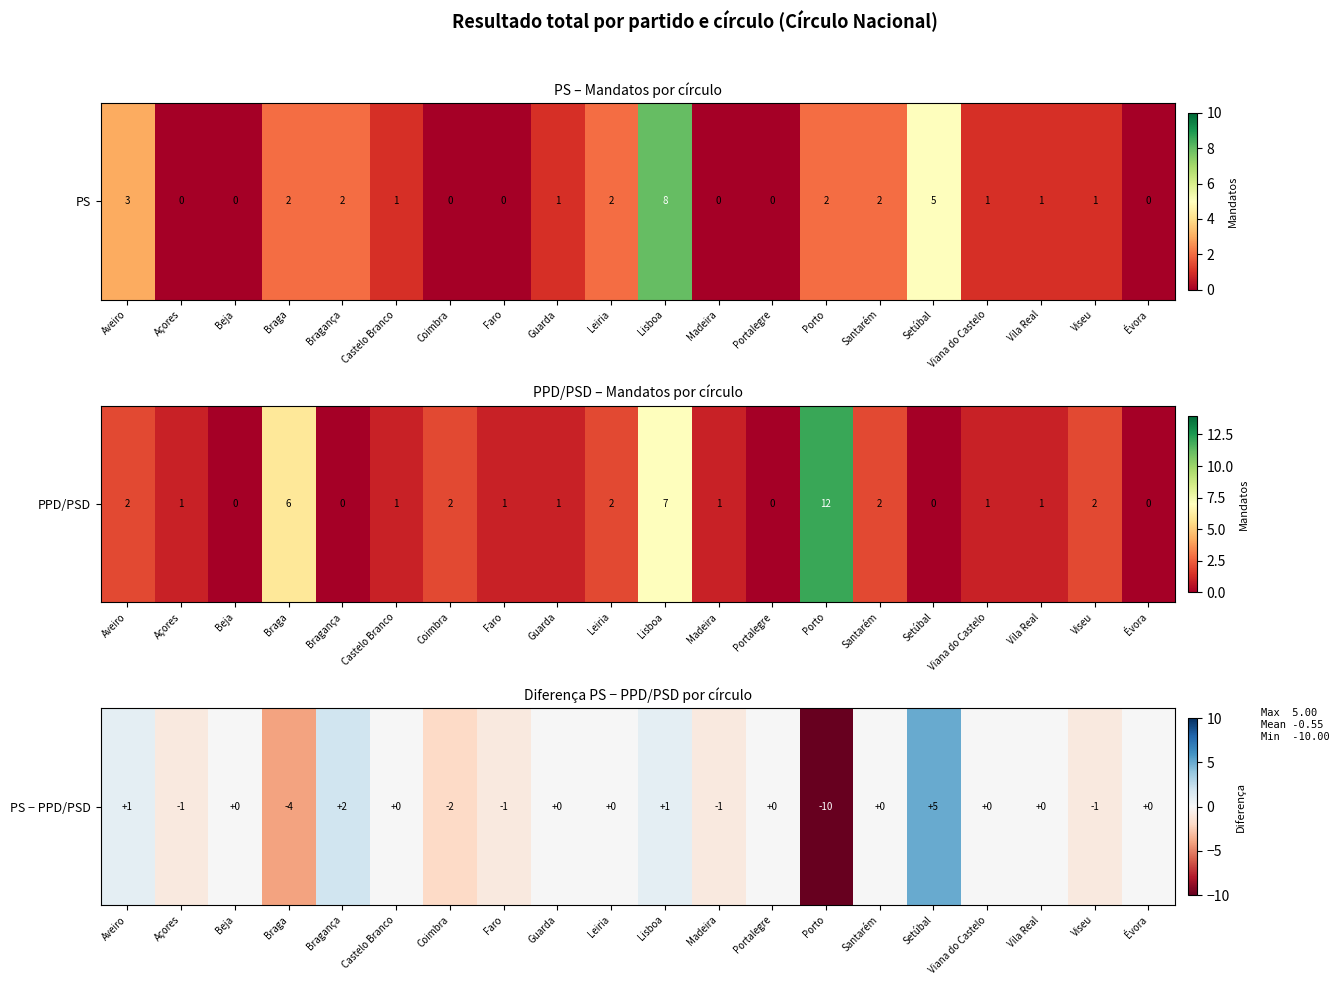

What is the change in value from Castelo Branco to Porto?

-10